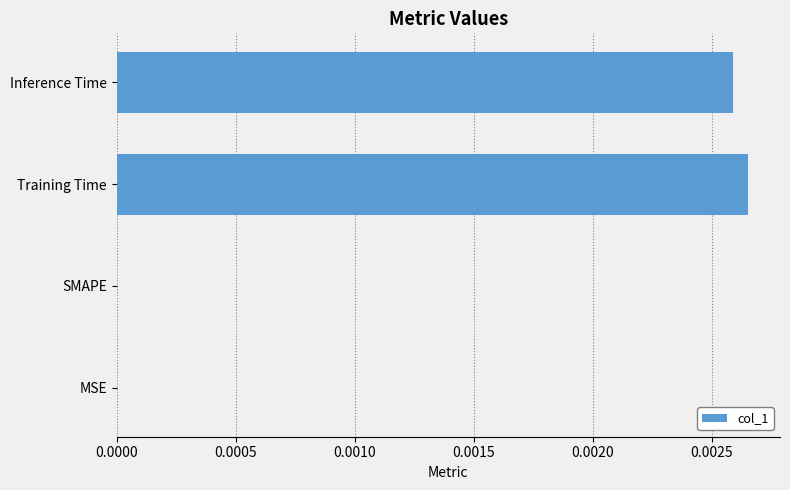

Which has a higher value, MSE or Inference Time?

Inference Time